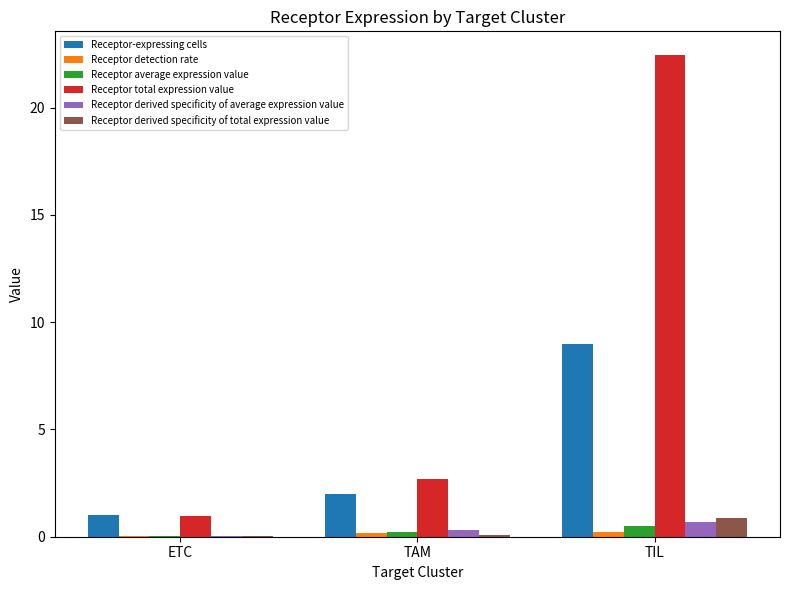

The value of Receptor-expressing cells at TIL is 9.0. True or false?

True